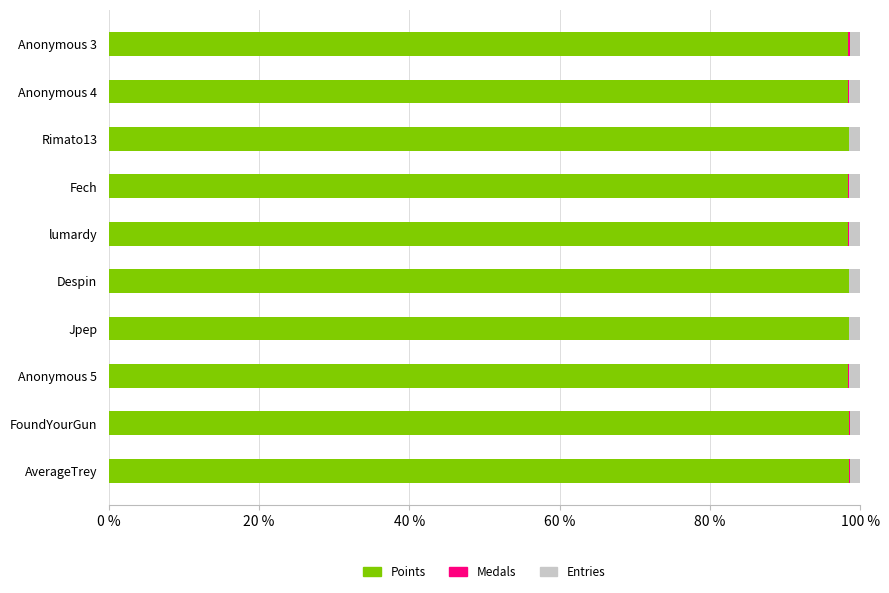

Is it true that Points equals 98.4 at Rimato13?

True